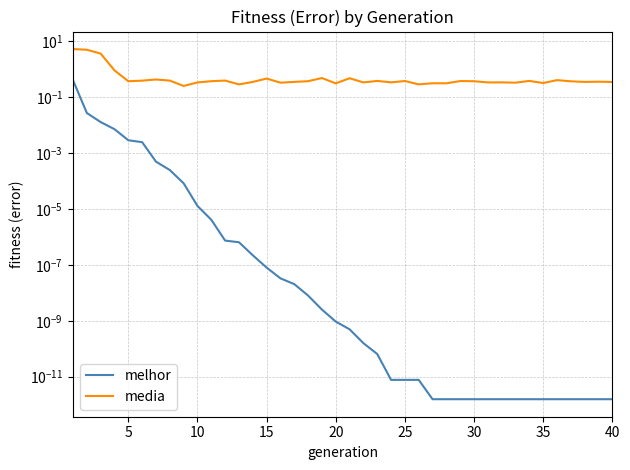

At 5, list the series in order from largest to smallest.

media, melhor